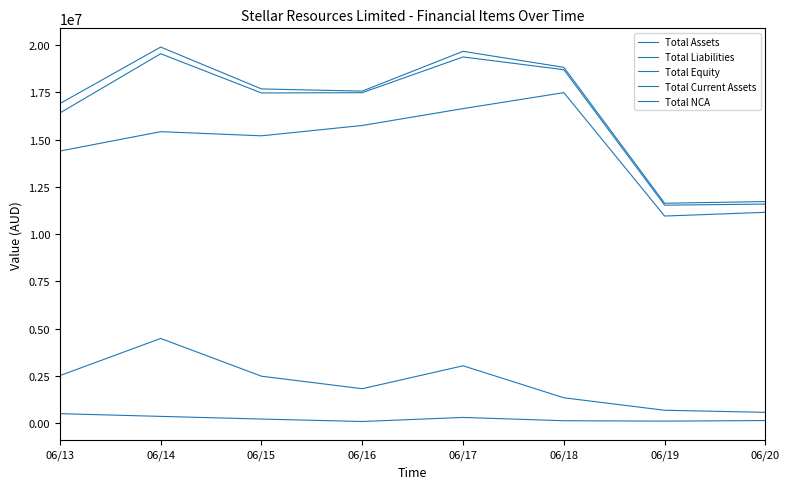

How many lines are shown in the chart?

5